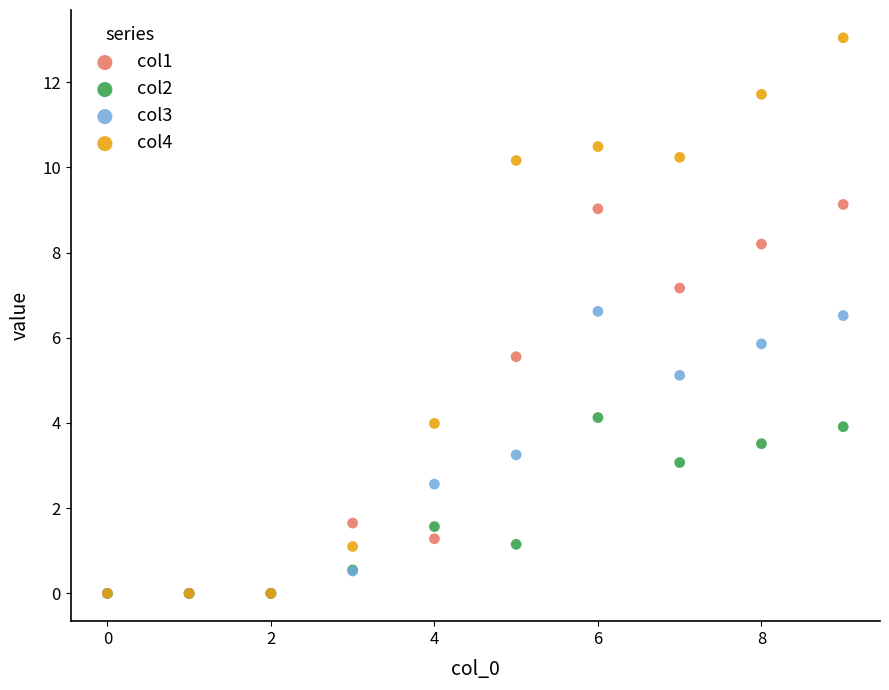

Which series has the widest spread of Y values?

col4